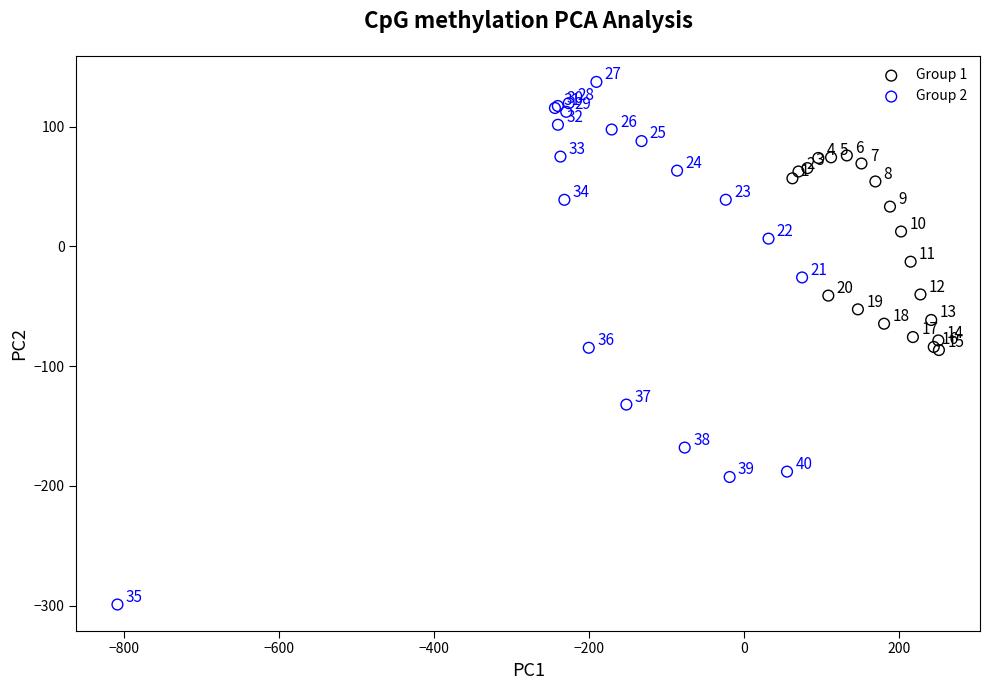

Which series has the widest spread of Y values?

Group 2